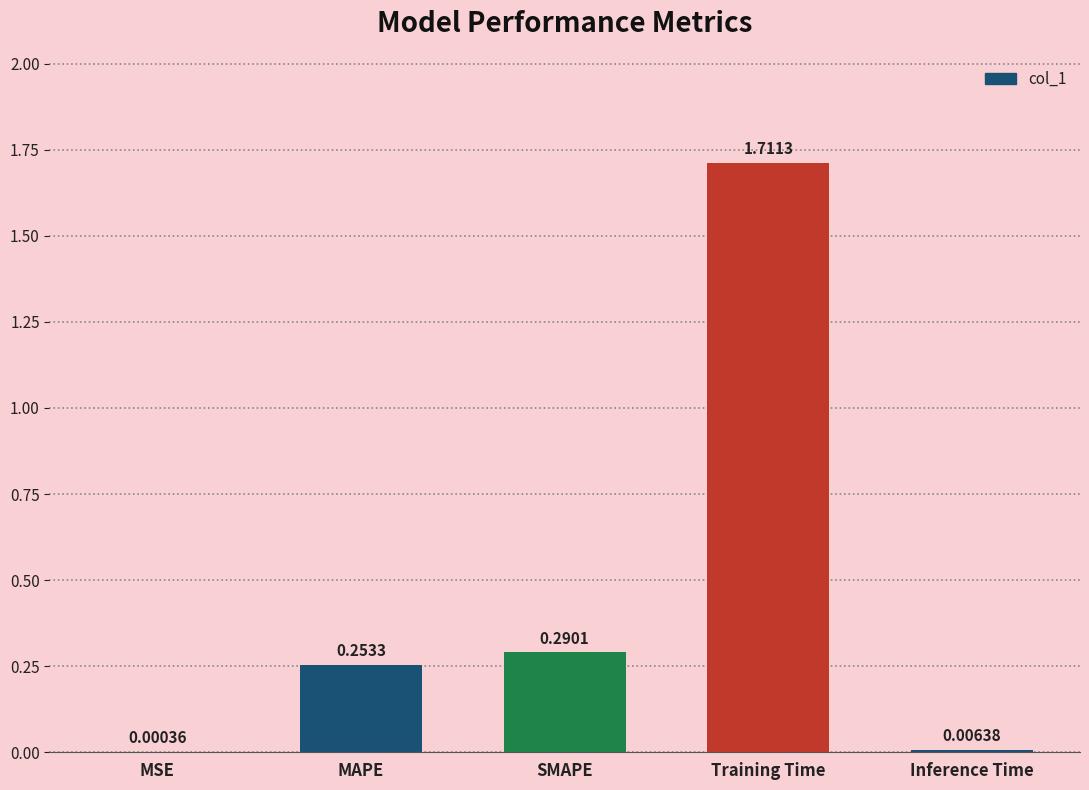

Which label corresponds to the largest value in the chart?

Training Time